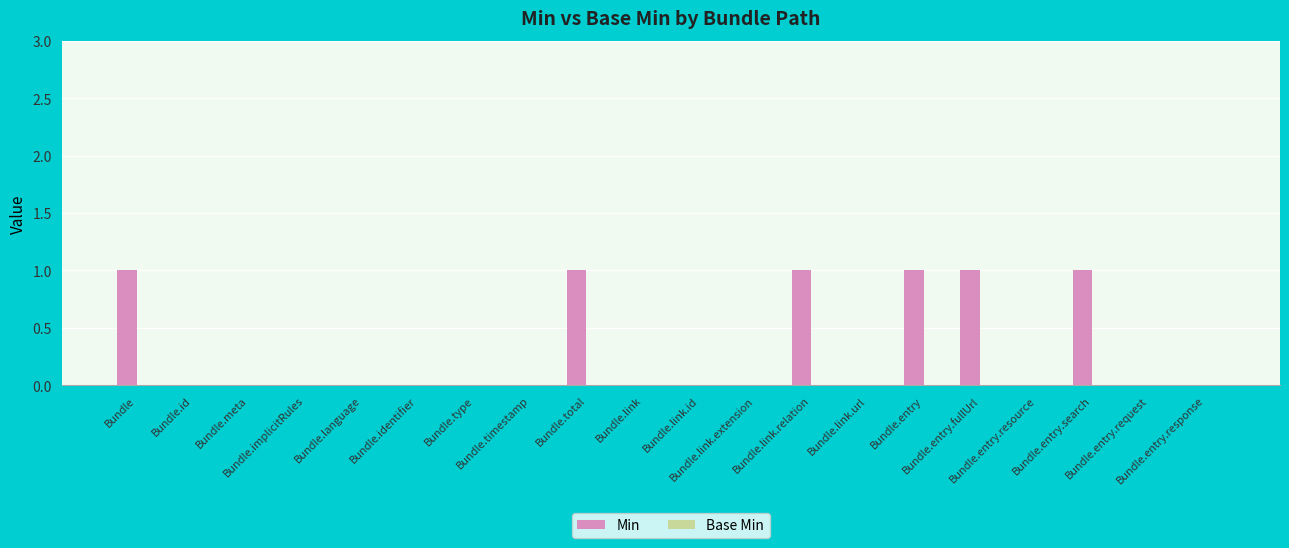

Are the bars horizontal?

No